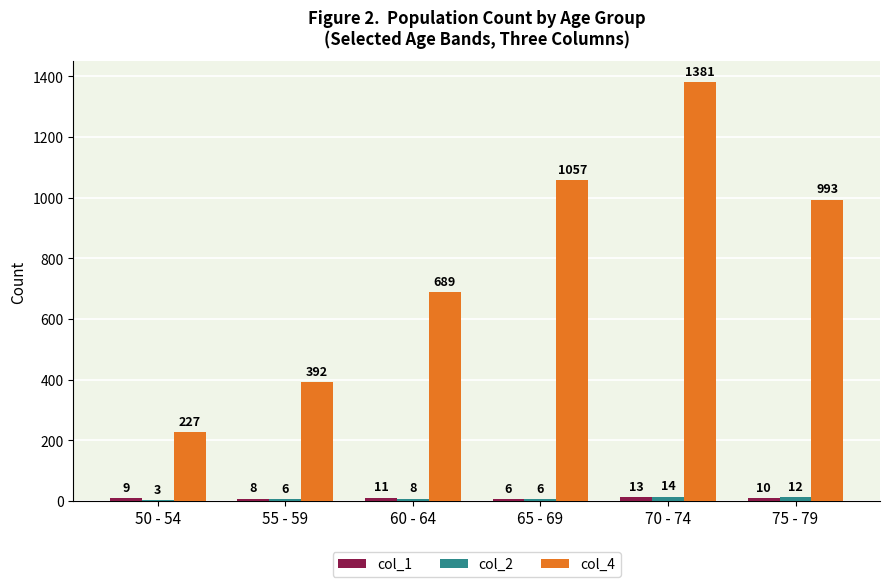

Where is col_4 nearest to the value 804?

60 - 64